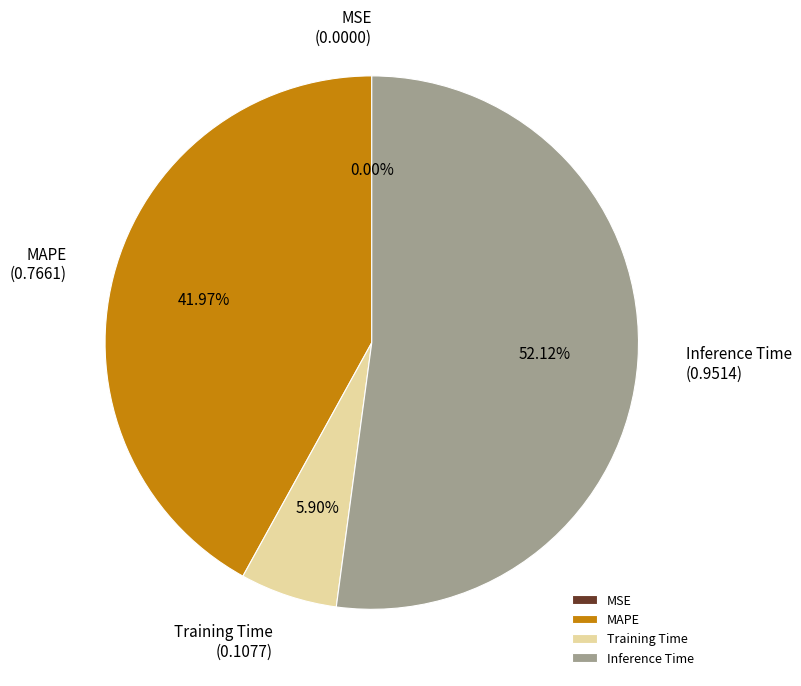

Which slice is the largest?

Inference Time